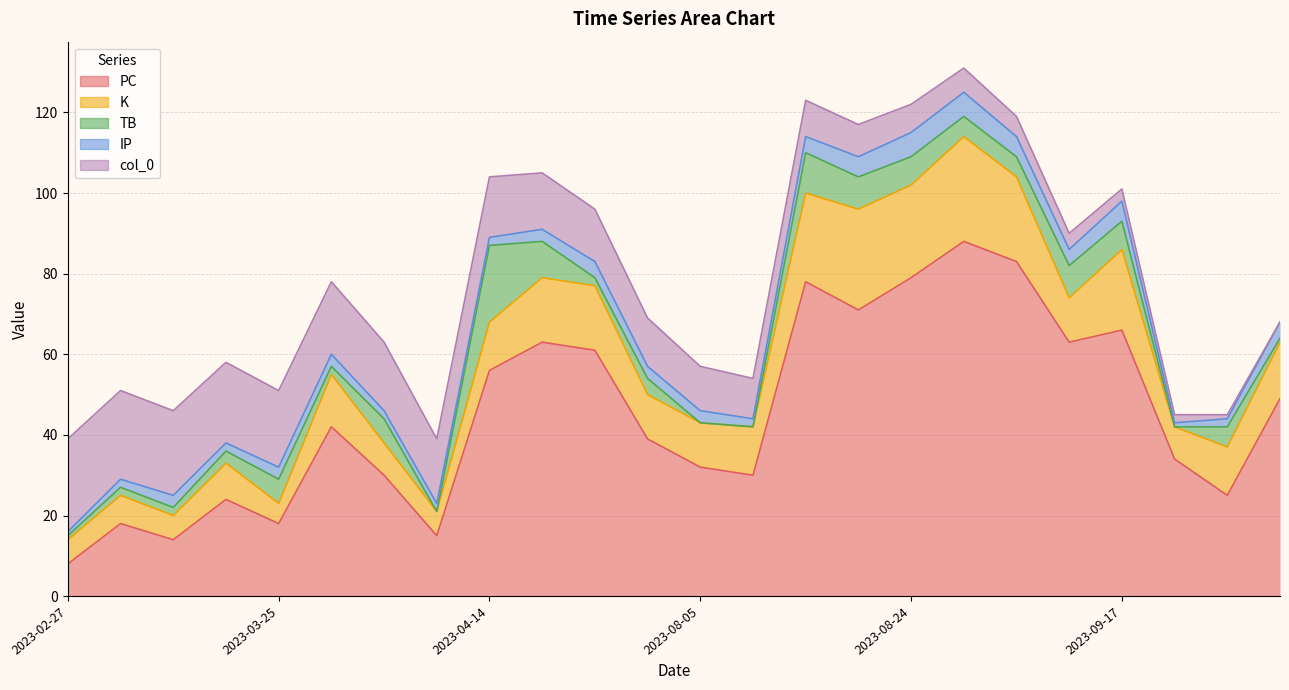

True or false: TB and PC cross at least once.

False